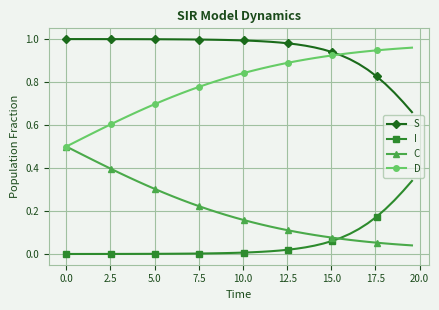

List the series in order of their overall mean, lowest first.

I, C, D, S